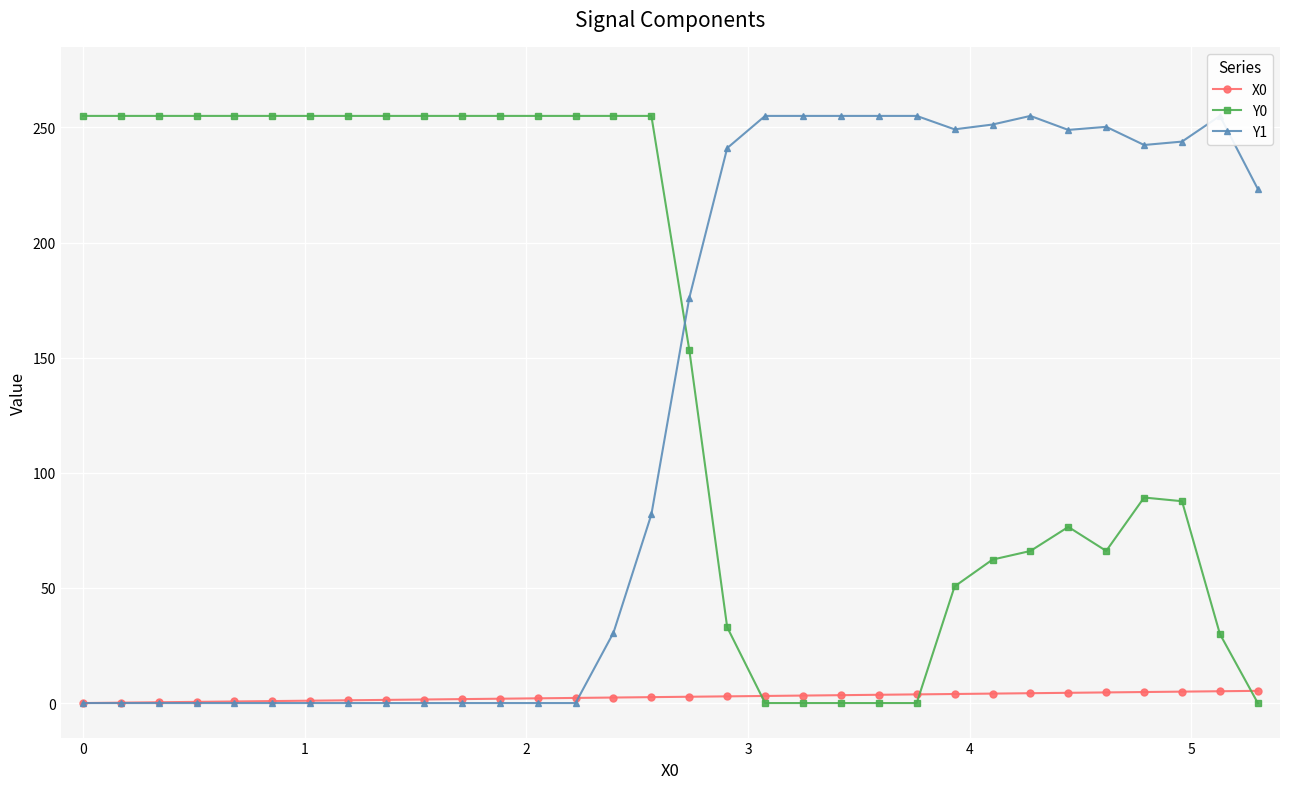

What is the difference between the maximum and minimum values in the Y0 series?

255.0